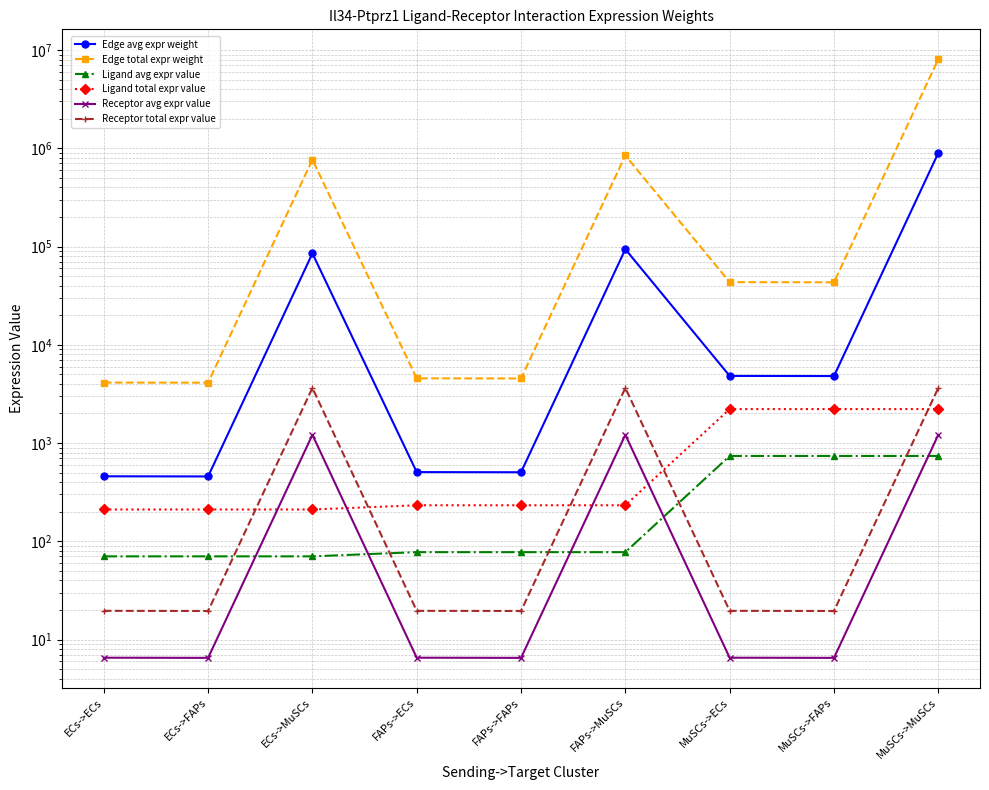

What are all the series names shown in the legend?

Edge avg expr weight, Edge total expr weight, Ligand avg expr value, Ligand total expr value, Receptor avg expr value, Receptor total expr value